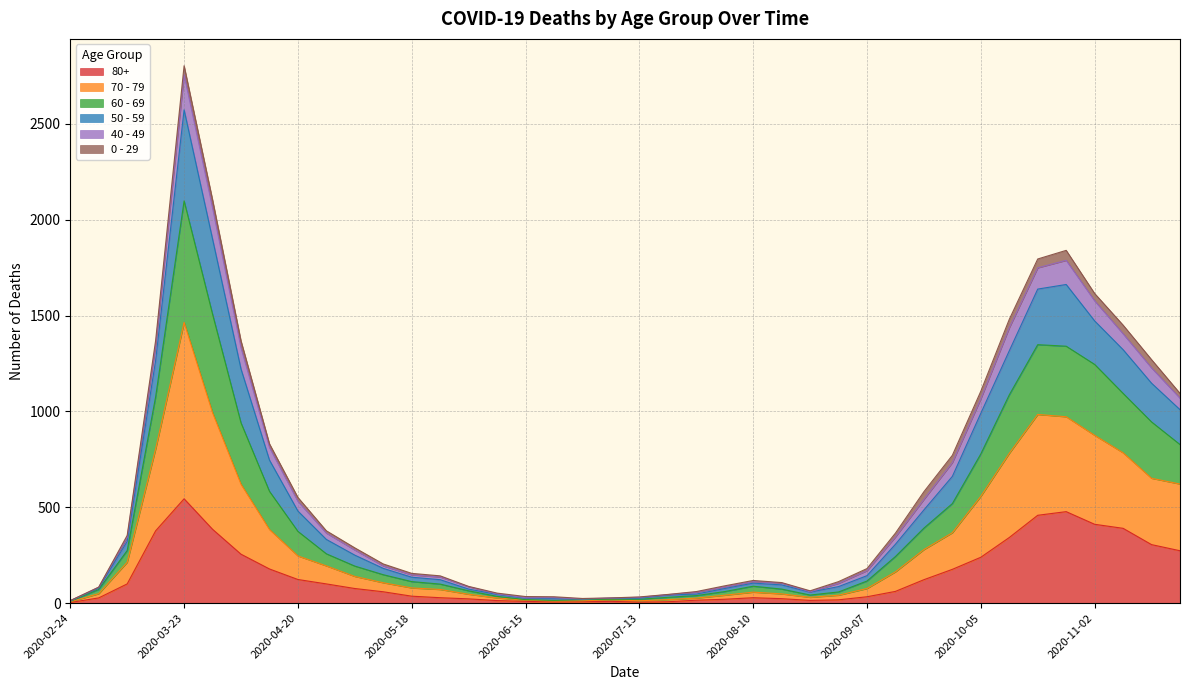

At which label does 80+ reach its peak?

2020-03-23